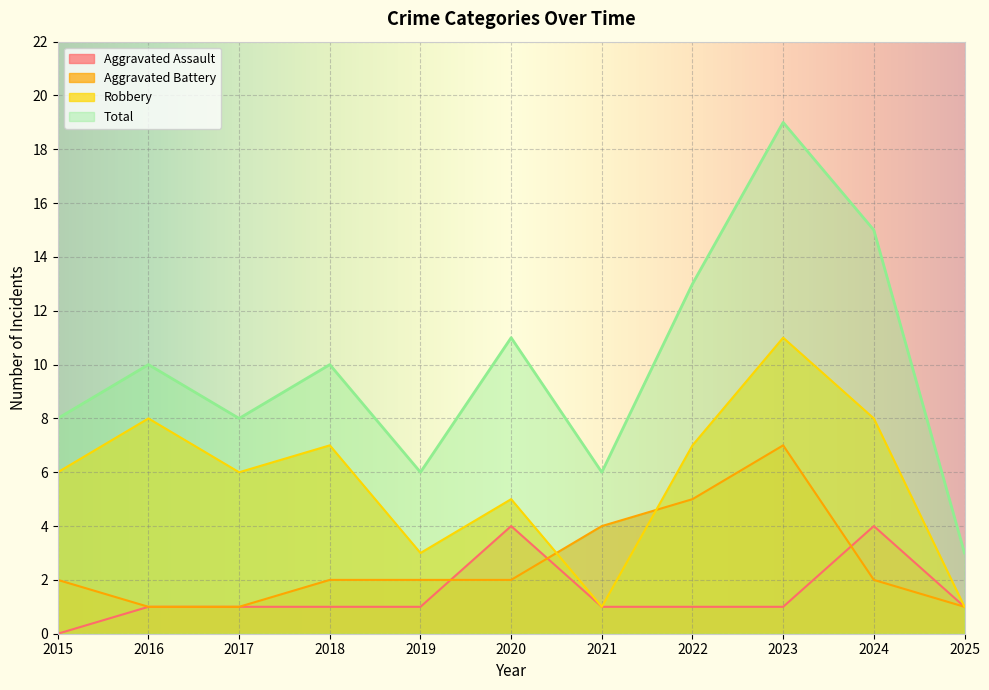

What is the difference between the highest and lowest values at 2016?

9